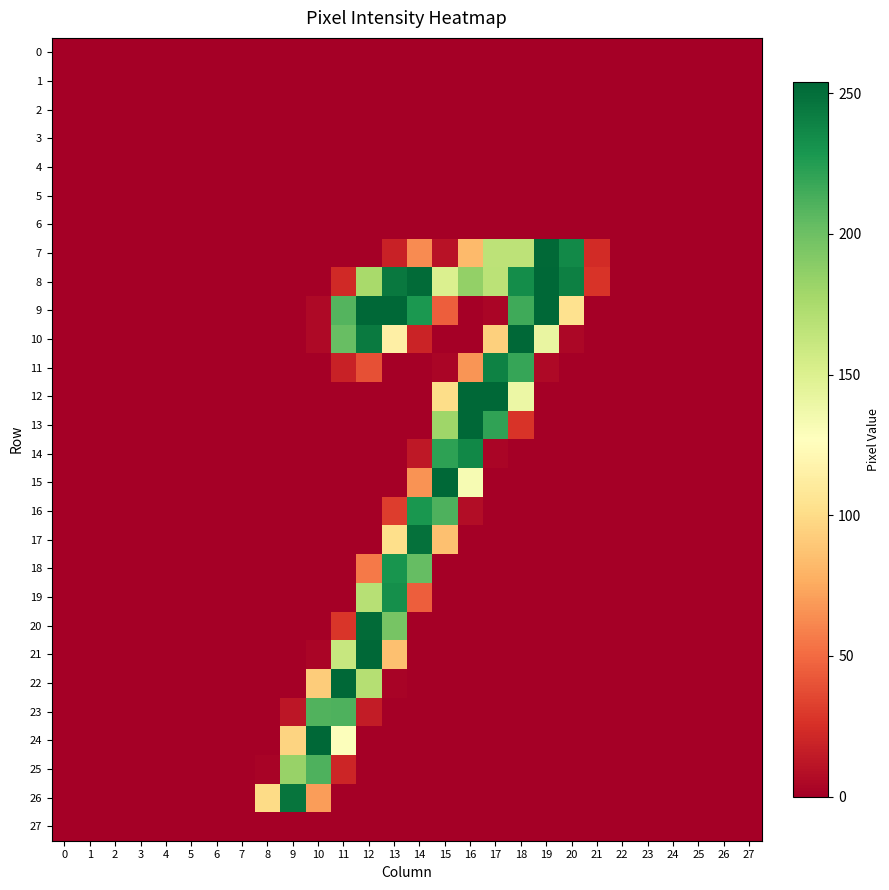

Reading left to right, list all the values displayed in this chart.

0: 0=0	1=0	2=0	3=0	4=0	5=0	6=0	7=0	8=0	9=0	10=0	11=0	12=0	13=0	14=0	15=0	16=0	17=0	18=0	19=0	20=0	21=0	22=0	23=0	24=0	25=0	26=0	27=0
1: 0=0	1=0	2=0	3=0	4=0	5=0	6=0	7=0	8=0	9=0	10=0	11=0	12=0	13=0	14=0	15=0	16=0	17=0	18=0	19=0	20=0	21=0	22=0	23=0	24=0	25=0	26=0	27=0
2: 0=0	1=0	2=0	3=0	4=0	5=0	6=0	7=0	8=0	9=0	10=0	11=0	12=0	13=0	14=0	15=0	16=0	17=0	18=0	19=0	20=0	21=0	22=0	23=0	24=0	25=0	26=0	27=0
3: 0=0	1=0	2=0	3=0	4=0	5=0	6=0	7=0	8=0	9=0	10=0	11=0	12=0	13=0	14=0	15=0	16=0	17=0	18=0	19=0	20=0	21=0	22=0	23=0	24=0	25=0	26=0	27=0
4: 0=0	1=0	2=0	3=0	4=0	5=0	6=0	7=0	8=0	9=0	10=0	11=0	12=0	13=0	14=0	15=0	16=0	17=0	18=0	19=0	20=0	21=0	22=0	23=0	24=0	25=0	26=0	27=0
5: 0=0	1=0	2=0	3=0	4=0	5=0	6=0	7=0	8=0	9=0	10=0	11=0	12=0	13=0	14=0	15=0	16=0	17=0	18=0	19=0	20=0	21=0	22=0	23=0	24=0	25=0	26=0	27=0
6: 0=0	1=0	2=0	3=0	4=0	5=0	6=0	7=0	8=0	9=0	10=0	11=0	12=0	13=0	14=0	15=0	16=0	17=0	18=0	19=0	20=0	21=0	22=0	23=0	24=0	25=0	26=0	27=0
7: 0=0	1=0	2=0	3=0	4=0	5=0	6=0	7=0	8=0	9=0	10=0	11=0	12=0	13=18	14=63	15=10	16=83	17=166	18=166	19=253	20=236	21=23	22=0	23=0	24=0	25=0	26=0	27=0
8: 0=0	1=0	2=0	3=0	4=0	5=0	6=0	7=0	8=0	9=0	10=0	11=22	12=176	13=245	14=252	15=150	16=185	17=167	18=234	19=254	20=241	21=27	22=0	23=0	24=0	25=0	26=0	27=0
9: 0=0	1=0	2=0	3=0	4=0	5=0	6=0	7=0	8=0	9=0	10=5	11=209	12=254	13=254	14=228	15=45	16=0	17=3	18=216	19=254	20=104	21=0	22=0	23=0	24=0	25=0	26=0	27=0
10: 0=0	1=0	2=0	3=0	4=0	5=0	6=0	7=0	8=0	9=0	10=5	11=202	12=244	13=115	14=19	15=0	16=0	17=94	18=254	19=141	20=4	21=0	22=0	23=0	24=0	25=0	26=0	27=0
11: 0=0	1=0	2=0	3=0	4=0	5=0	6=0	7=0	8=0	9=0	10=0	11=18	12=39	13=0	14=0	15=3	16=67	17=240	18=219	19=5	20=0	21=0	22=0	23=0	24=0	25=0	26=0	27=0
12: 0=0	1=0	2=0	3=0	4=0	5=0	6=0	7=0	8=0	9=0	10=0	11=0	12=0	13=0	14=0	15=101	16=254	17=254	18=139	19=0	20=0	21=0	22=0	23=0	24=0	25=0	26=0	27=0
13: 0=0	1=0	2=0	3=0	4=0	5=0	6=0	7=0	8=0	9=0	10=0	11=0	12=0	13=0	14=0	15=180	16=254	17=221	18=27	19=0	20=0	21=0	22=0	23=0	24=0	25=0	26=0	27=0
14: 0=0	1=0	2=0	3=0	4=0	5=0	6=0	7=0	8=0	9=0	10=0	11=0	12=0	13=0	14=13	15=222	16=237	17=3	18=0	19=0	20=0	21=0	22=0	23=0	24=0	25=0	26=0	27=0
15: 0=0	1=0	2=0	3=0	4=0	5=0	6=0	7=0	8=0	9=0	10=0	11=0	12=0	13=0	14=66	15=254	16=132	17=0	18=0	19=0	20=0	21=0	22=0	23=0	24=0	25=0	26=0	27=0
16: 0=0	1=0	2=0	3=0	4=0	5=0	6=0	7=0	8=0	9=0	10=0	11=0	12=0	13=31	14=229	15=211	16=7	17=0	18=0	19=0	20=0	21=0	22=0	23=0	24=0	25=0	26=0	27=0
17: 0=0	1=0	2=0	3=0	4=0	5=0	6=0	7=0	8=0	9=0	10=0	11=0	12=0	13=102	14=249	15=86	16=0	17=0	18=0	19=0	20=0	21=0	22=0	23=0	24=0	25=0	26=0	27=0
18: 0=0	1=0	2=0	3=0	4=0	5=0	6=0	7=0	8=0	9=0	10=0	11=0	12=56	13=230	14=203	15=0	16=0	17=0	18=0	19=0	20=0	21=0	22=0	23=0	24=0	25=0	26=0	27=0
19: 0=0	1=0	2=0	3=0	4=0	5=0	6=0	7=0	8=0	9=0	10=0	11=0	12=169	13=233	14=45	15=0	16=0	17=0	18=0	19=0	20=0	21=0	22=0	23=0	24=0	25=0	26=0	27=0
20: 0=0	1=0	2=0	3=0	4=0	5=0	6=0	7=0	8=0	9=0	10=0	11=28	12=252	13=196	14=0	15=0	16=0	17=0	18=0	19=0	20=0	21=0	22=0	23=0	24=0	25=0	26=0	27=0
21: 0=0	1=0	2=0	3=0	4=0	5=0	6=0	7=0	8=0	9=0	10=3	11=161	12=254	13=86	14=0	15=0	16=0	17=0	18=0	19=0	20=0	21=0	22=0	23=0	24=0	25=0	26=0	27=0
22: 0=0	1=0	2=0	3=0	4=0	5=0	6=0	7=0	8=0	9=0	10=92	11=254	12=170	13=2	14=0	15=0	16=0	17=0	18=0	19=0	20=0	21=0	22=0	23=0	24=0	25=0	26=0	27=0
23: 0=0	1=0	2=0	3=0	4=0	5=0	6=0	7=0	8=0	9=12	10=210	11=211	12=15	13=0	14=0	15=0	16=0	17=0	18=0	19=0	20=0	21=0	22=0	23=0	24=0	25=0	26=0	27=0
24: 0=0	1=0	2=0	3=0	4=0	5=0	6=0	7=0	8=0	9=96	10=254	11=128	12=0	13=0	14=0	15=0	16=0	17=0	18=0	19=0	20=0	21=0	22=0	23=0	24=0	25=0	26=0	27=0
25: 0=0	1=0	2=0	3=0	4=0	5=0	6=0	7=0	8=2	9=183	10=211	11=20	12=0	13=0	14=0	15=0	16=0	17=0	18=0	19=0	20=0	21=0	22=0	23=0	24=0	25=0	26=0	27=0
26: 0=0	1=0	2=0	3=0	4=0	5=0	6=0	7=0	8=100	9=247	10=70	11=0	12=0	13=0	14=0	15=0	16=0	17=0	18=0	19=0	20=0	21=0	22=0	23=0	24=0	25=0	26=0	27=0
27: 0=0	1=0	2=0	3=0	4=0	5=0	6=0	7=0	8=0	9=0	10=0	11=0	12=0	13=0	14=0	15=0	16=0	17=0	18=0	19=0	20=0	21=0	22=0	23=0	24=0	25=0	26=0	27=0